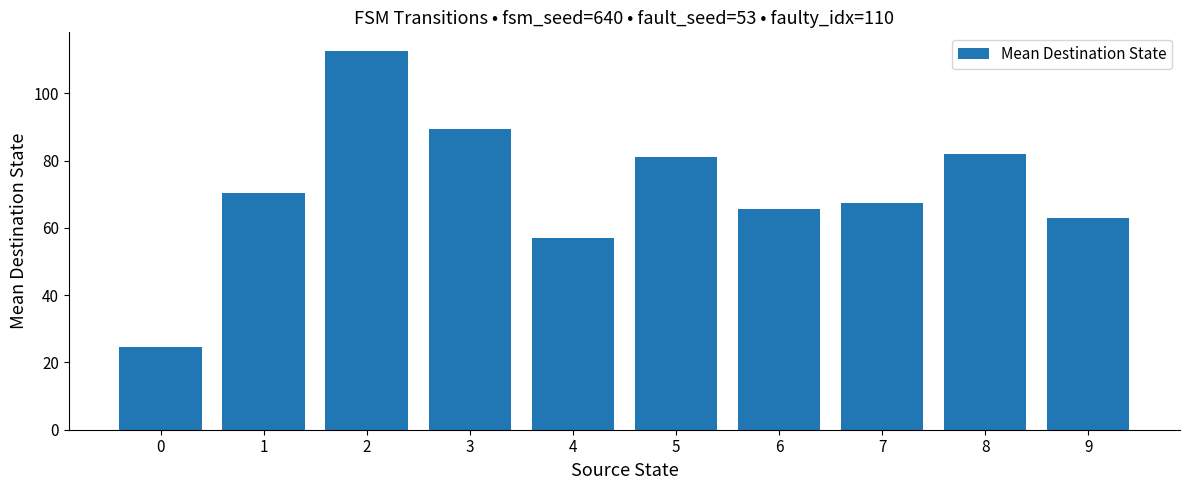

Is it true that the value at 2 is 35.4?

False